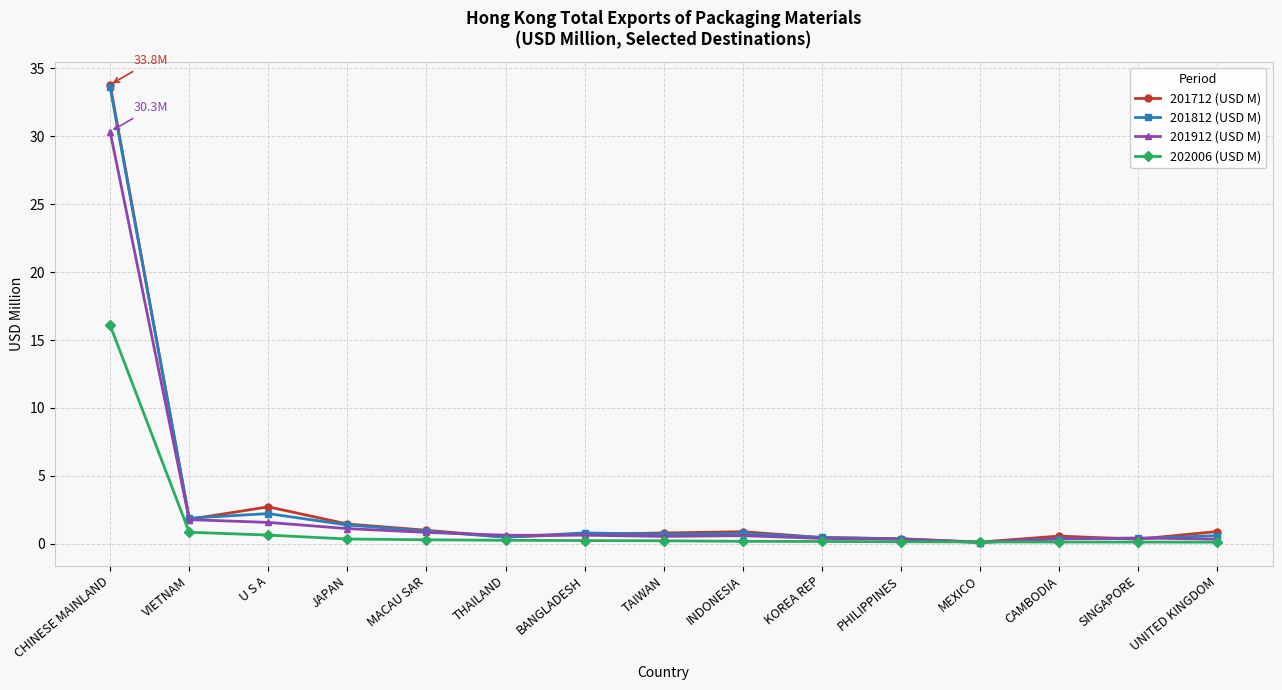

What is the difference between the 201912 (USD M) values at BANGLADESH and CHINESE MAINLAND?

29.7